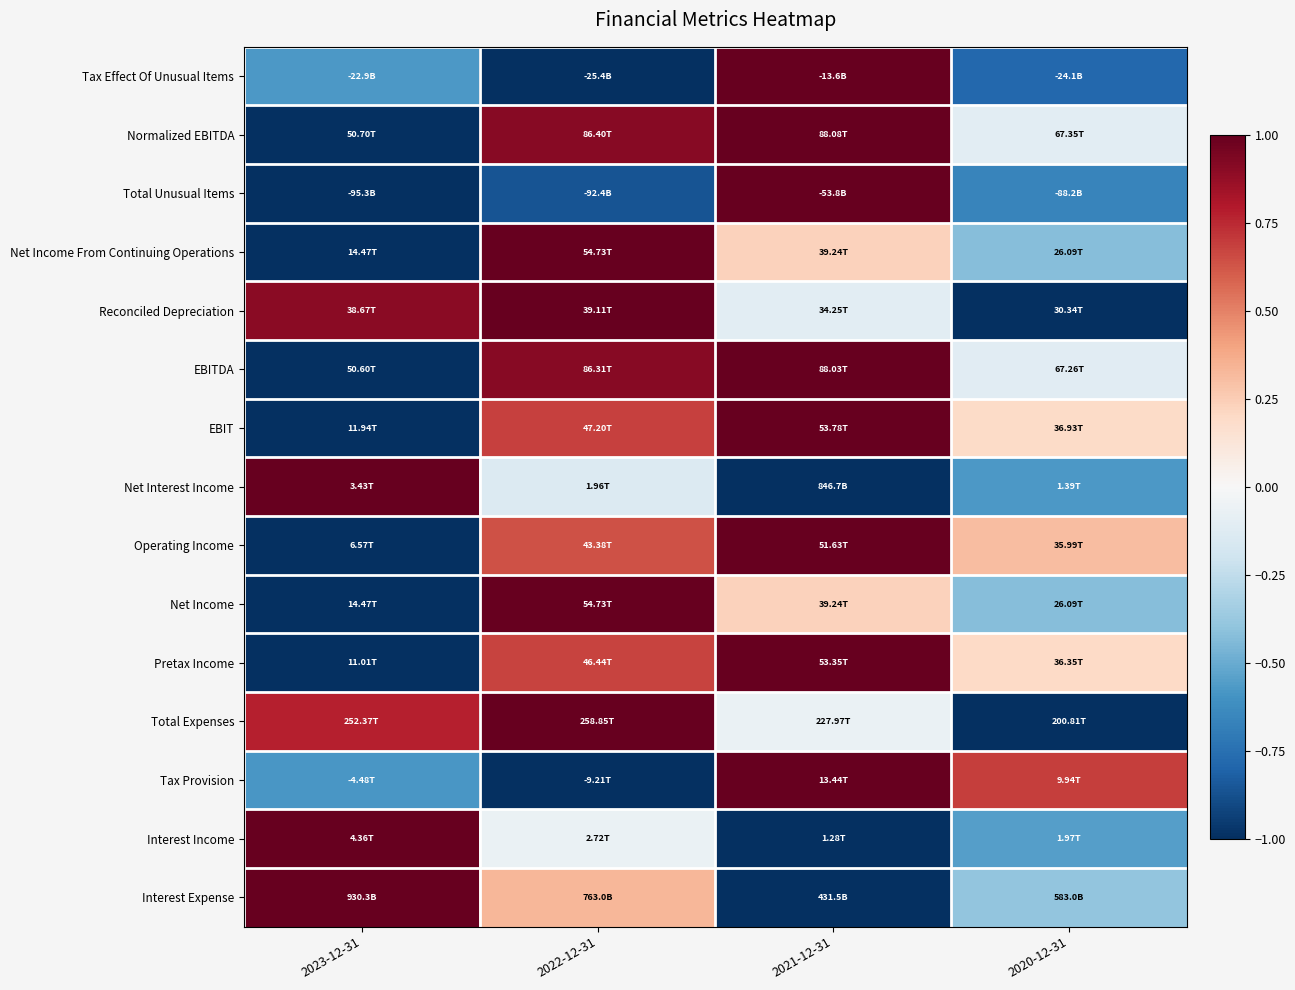

At how many categories does at least one series exceed 0?

4